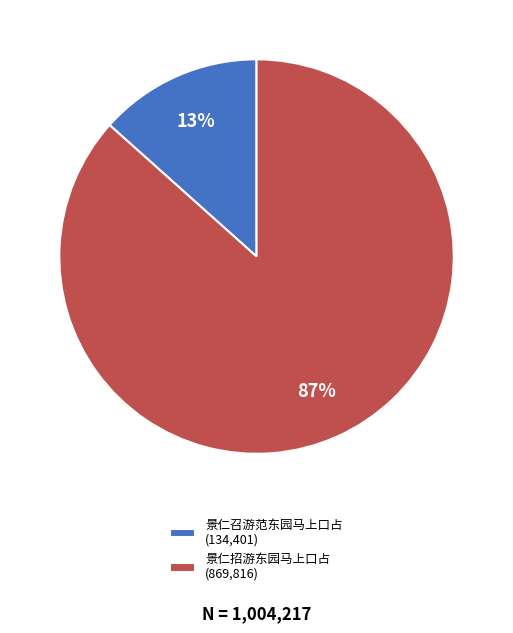

Is there a majority slice in this chart?

Yes